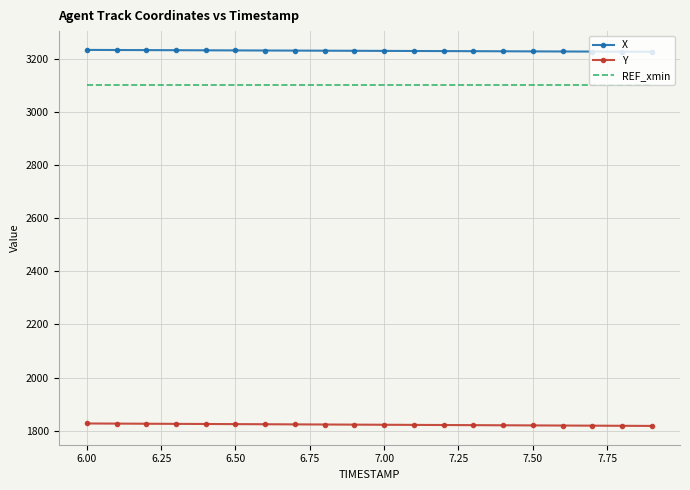

Which series has the largest total across all categories?

X